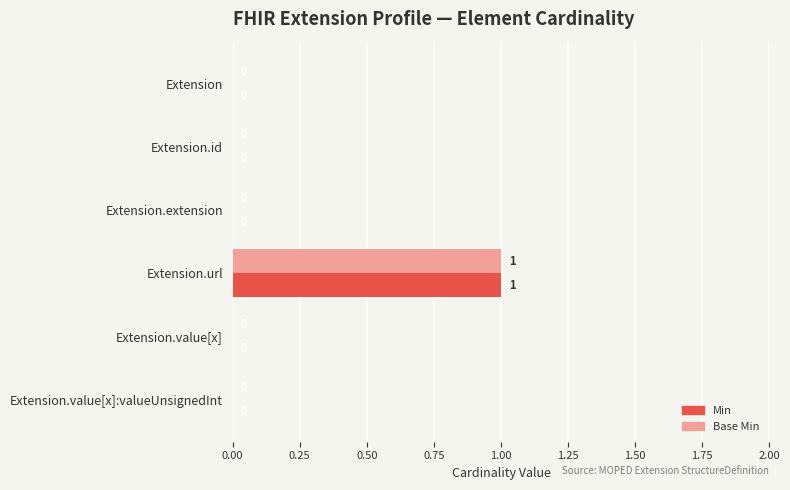

At which category is the sum across all series the highest?

Extension.url